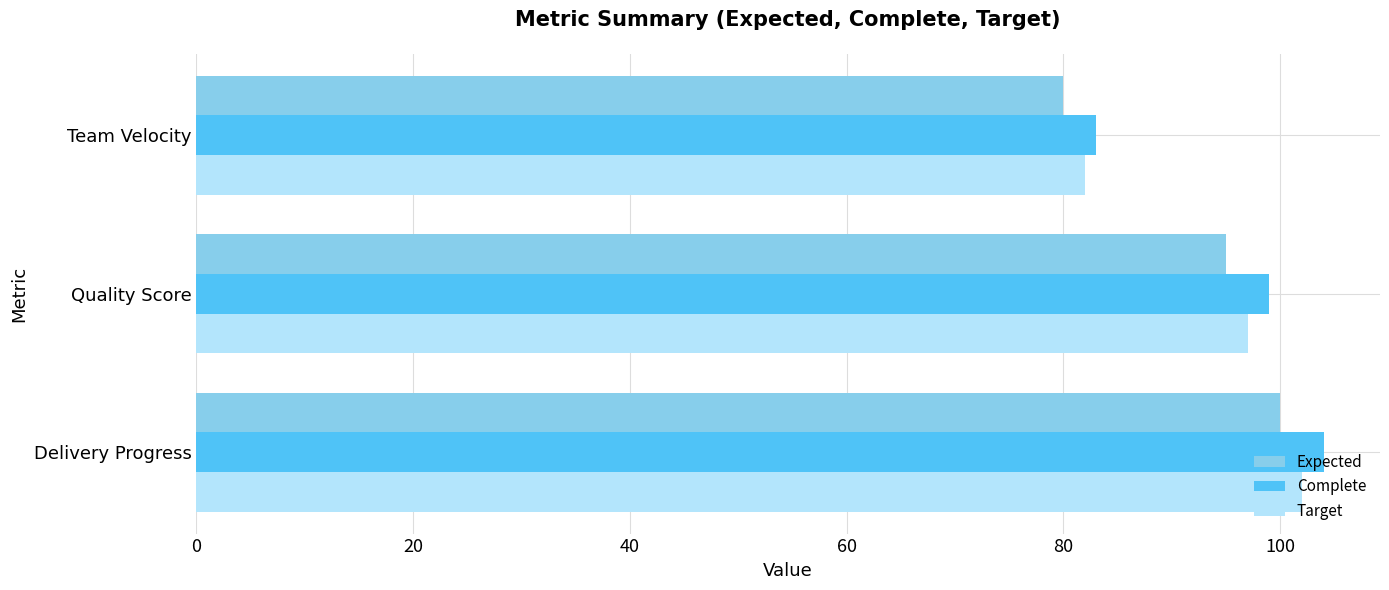

At which category does the chart reach its minimum across all series?

Team Velocity